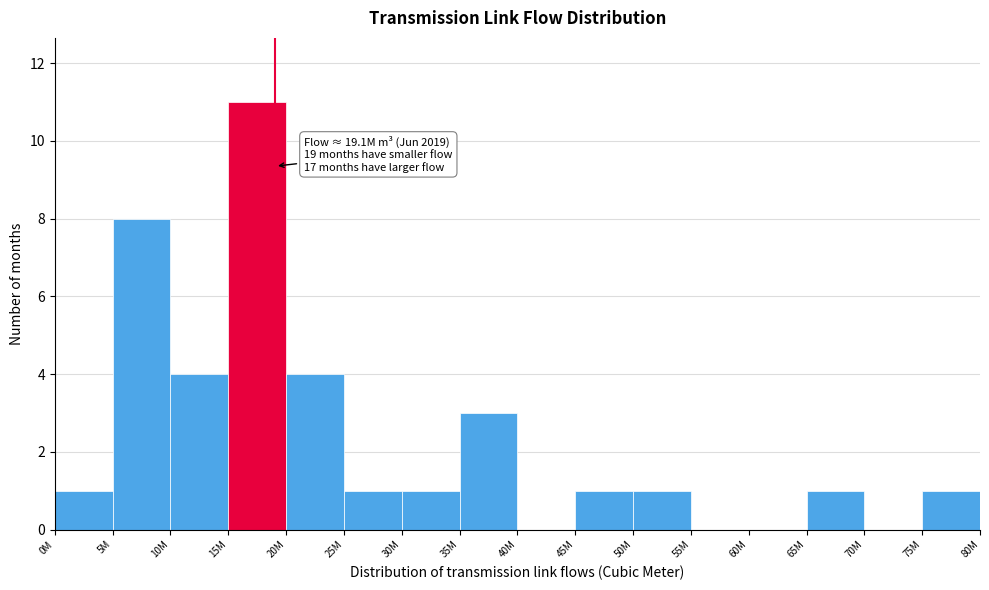

Reading left to right, transcribe all the data shown in this chart.

0M=1	5M=8	10M=4	15M=11	20M=4	25M=1	30M=1	35M=3	40M=0	45M=1	50M=1	55M=0	60M=0	65M=1	70M=0	75M=1